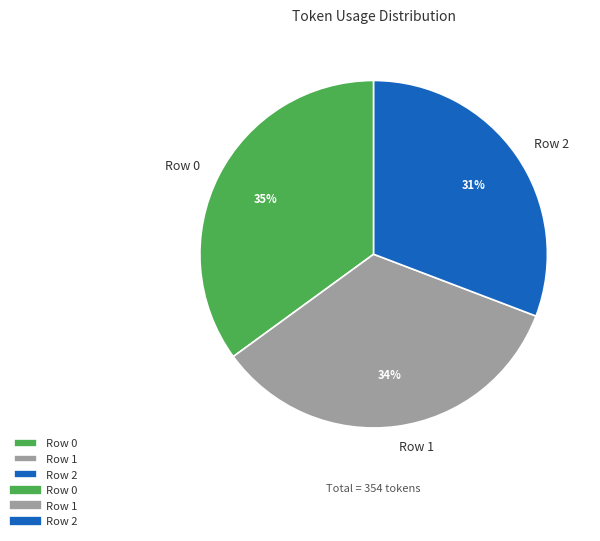

Is it true that Row 2 is 20% of the pie?

False